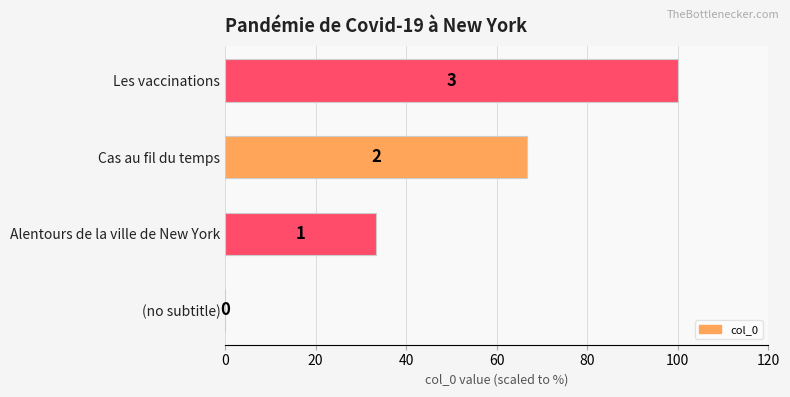

Are the bars horizontal?

Yes